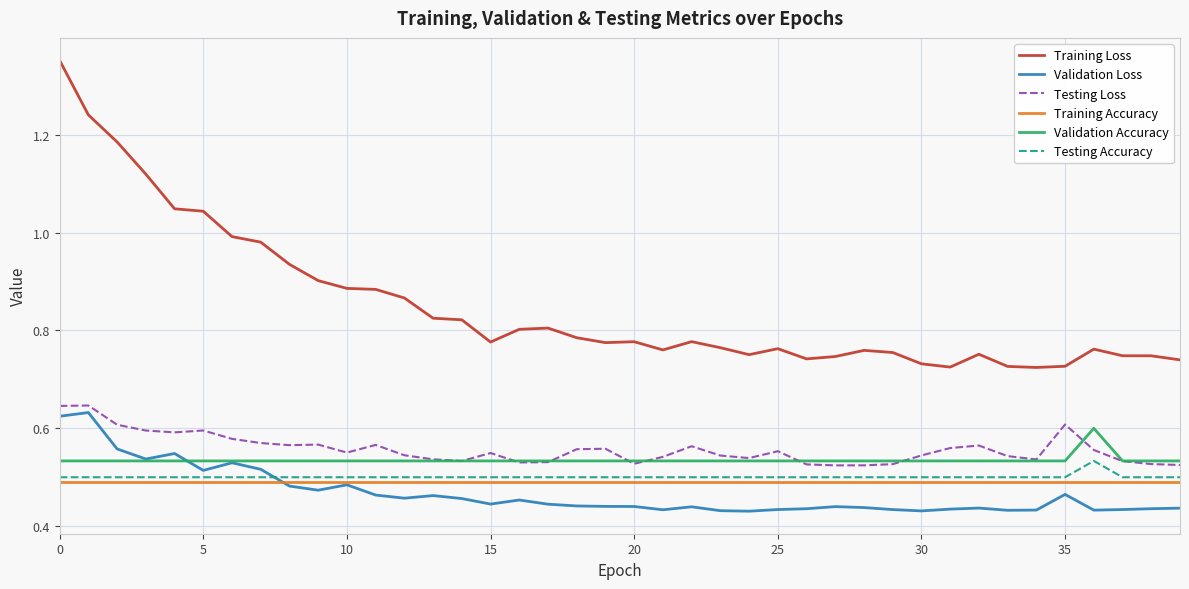

Which series has the largest total across all categories?

Training Loss